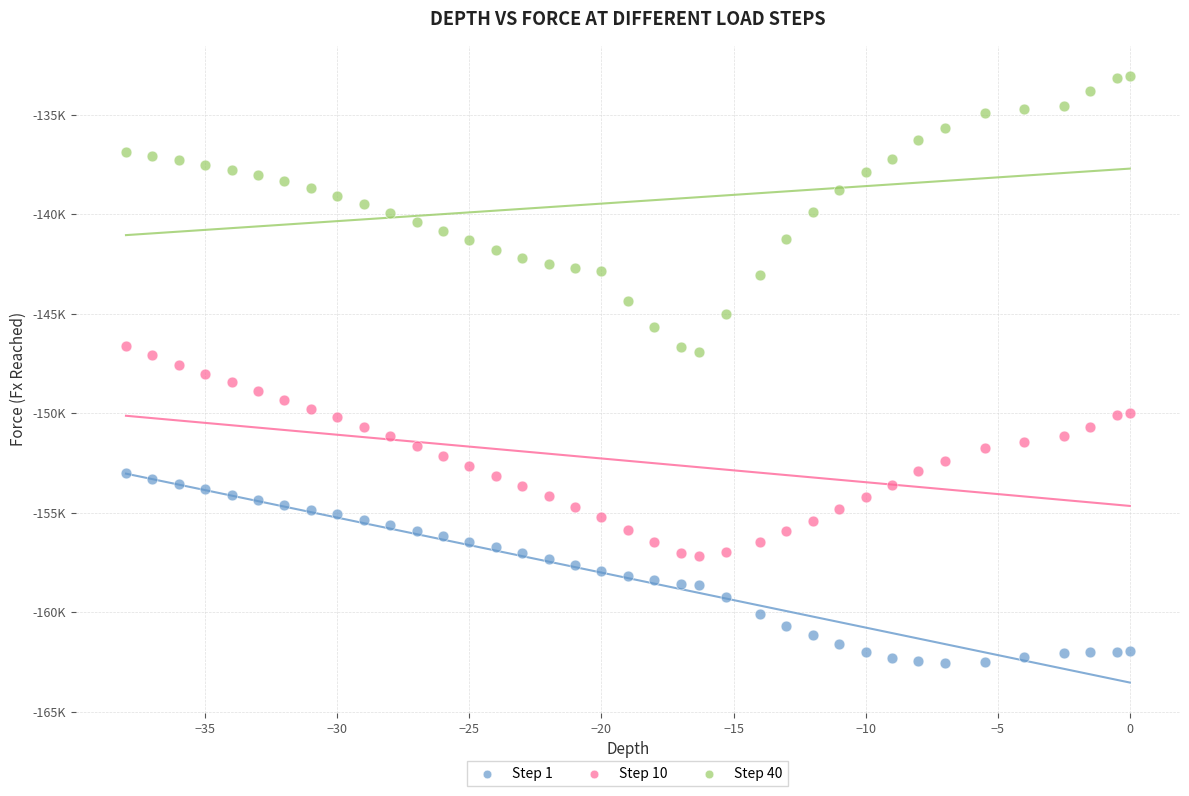

Which series reaches the maximum Y coordinate?

Step 40